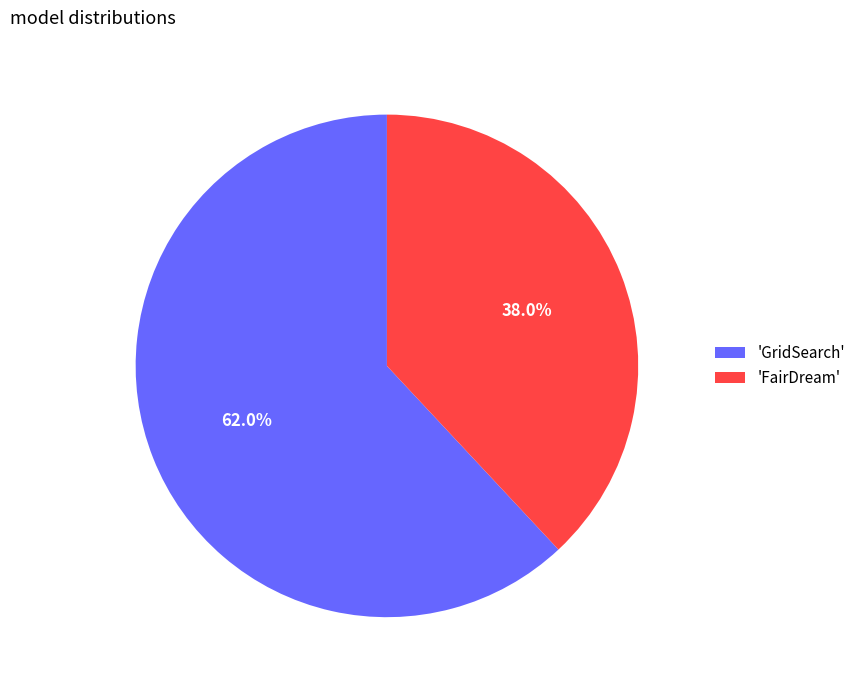

Is there any slice that represents more than half of the pie?

Yes